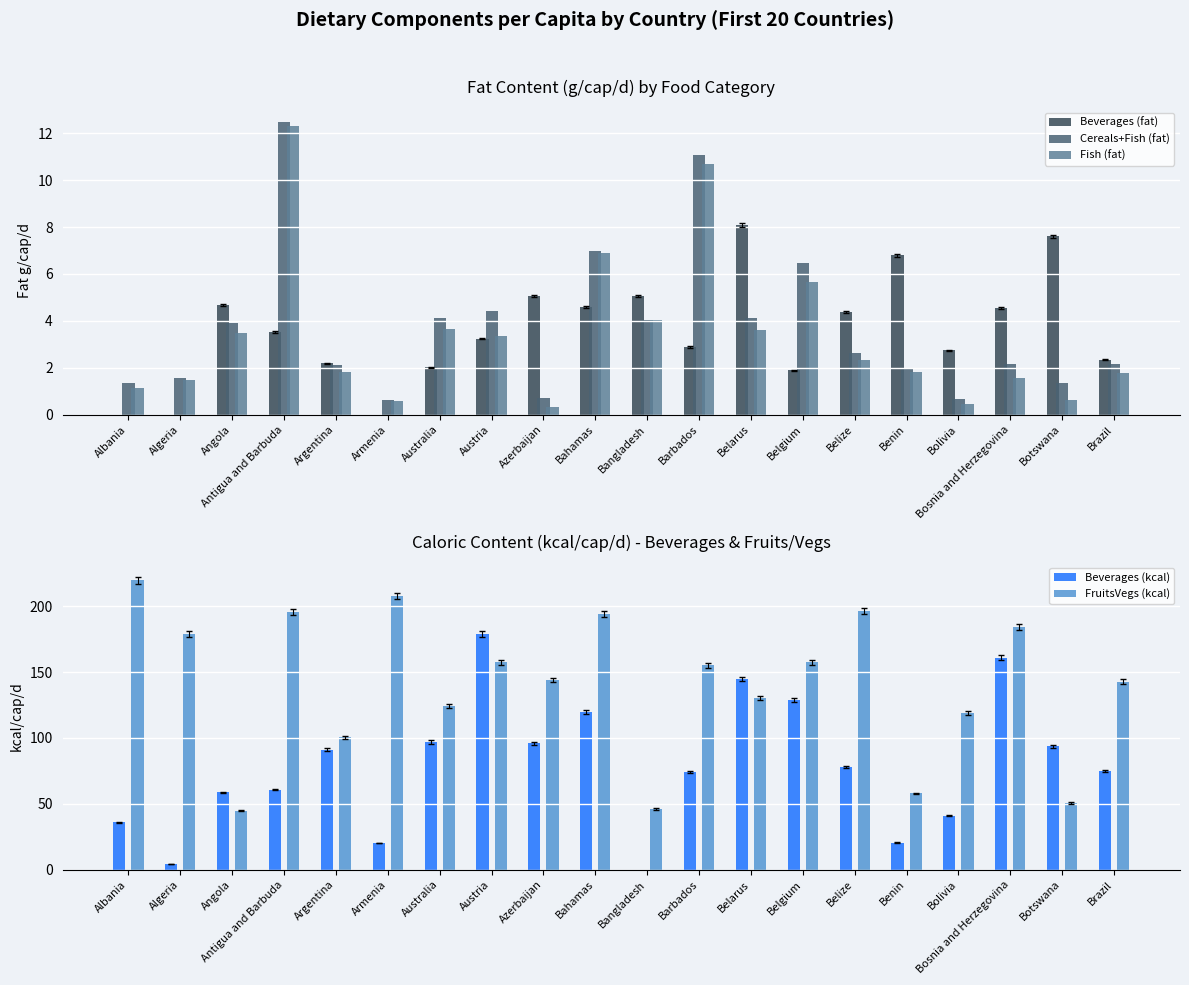

How many bars are there in total?

100